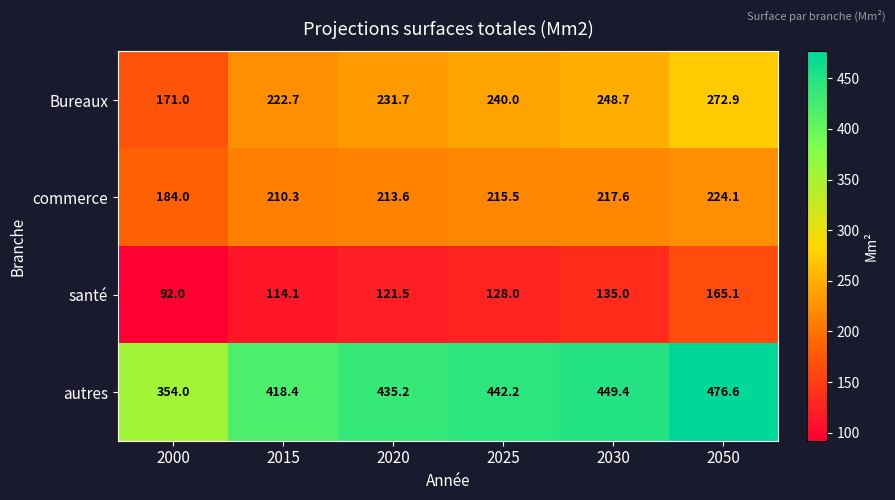

Which series has the widest spread of values?

autres